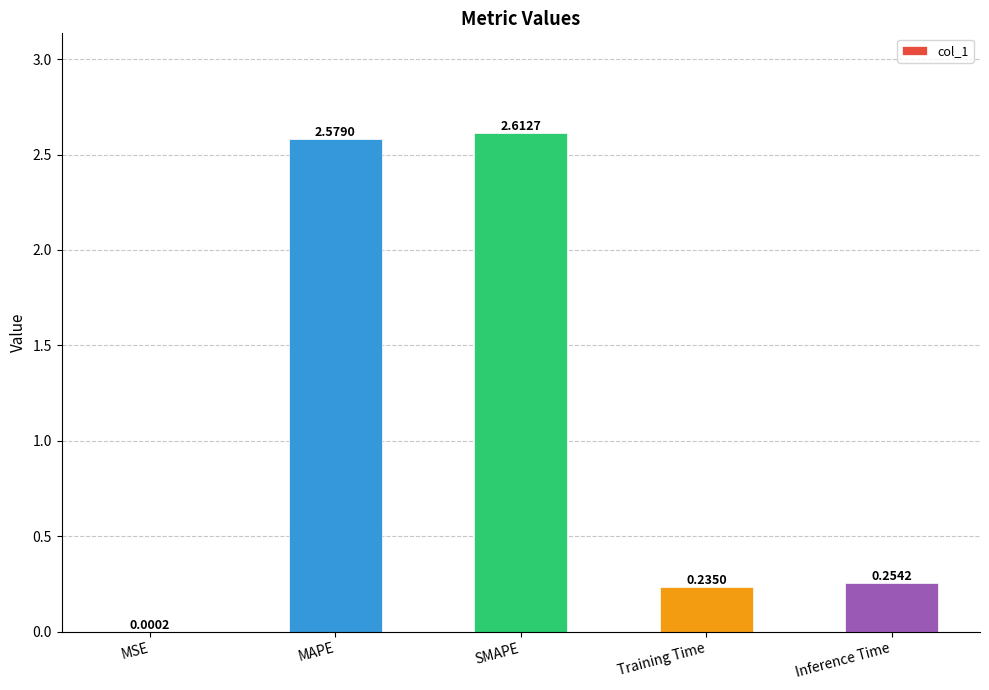

Which category has the highest value across all series?

SMAPE